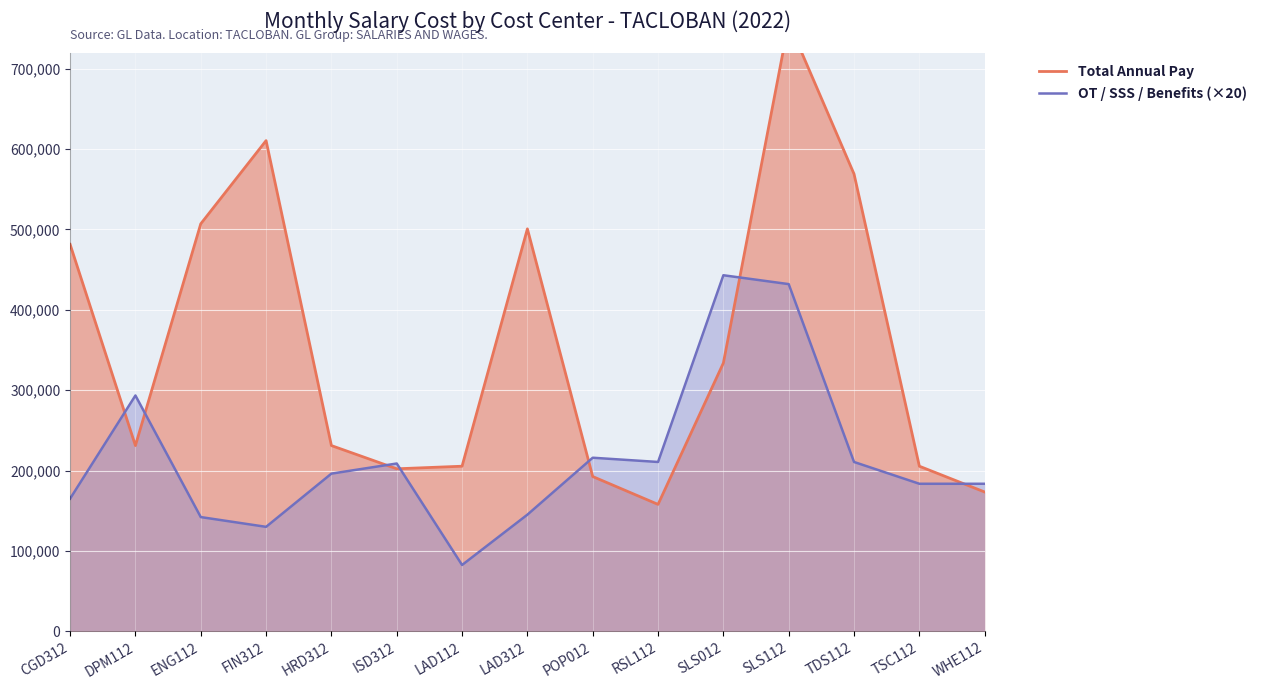

Between which two adjacent categories do Total Annual Pay and OT / SSS / Benefits (×20) first intersect?

CGD312 and DPM112